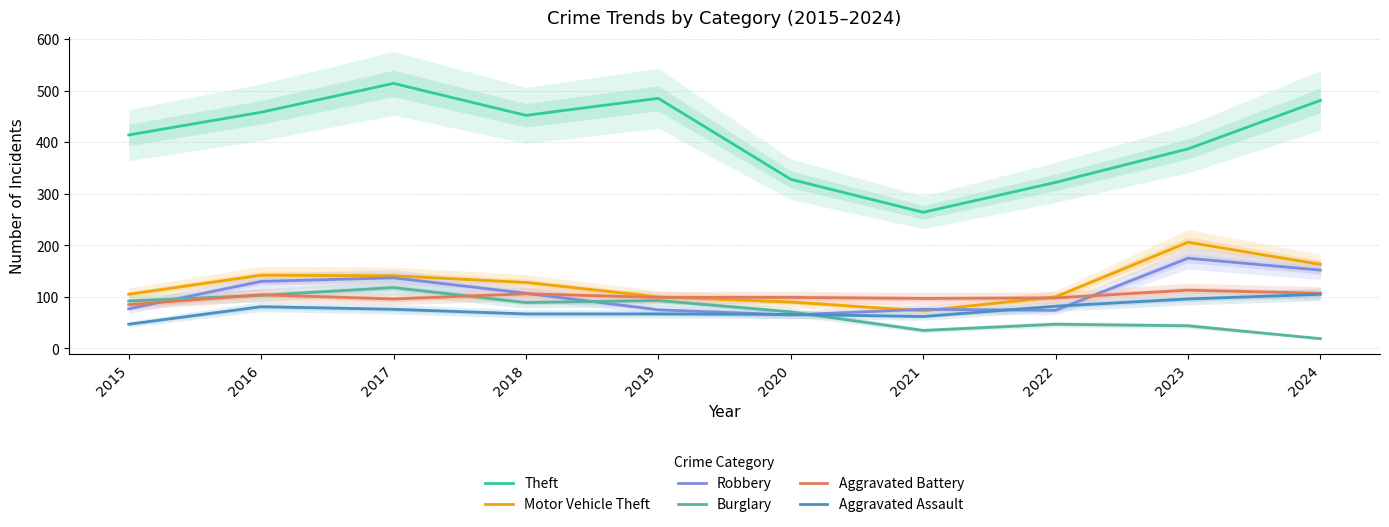

True or false: Burglary and Theft intersect in this chart.

False